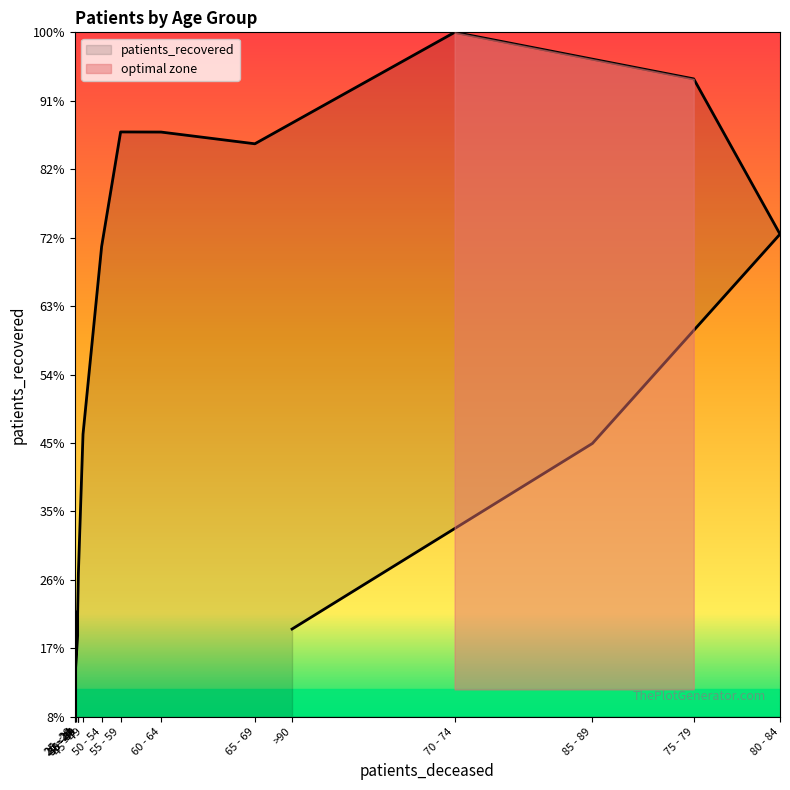

What is the ratio of the value at 45 - 49 to the value at <20?

2.1